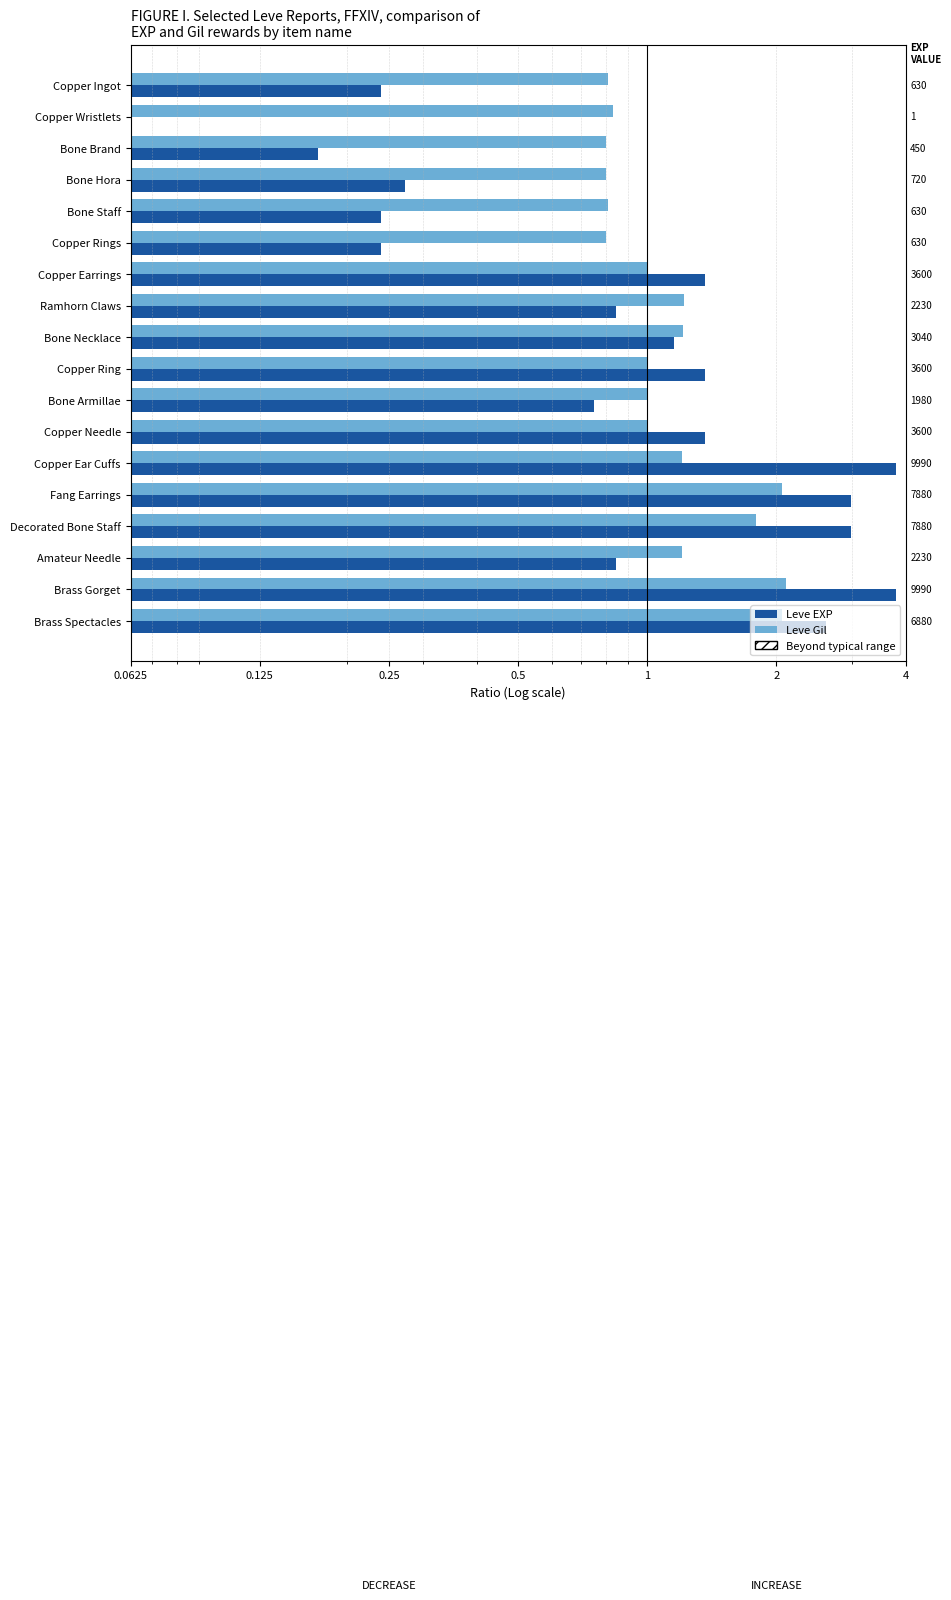

How many bars are there in total?

36